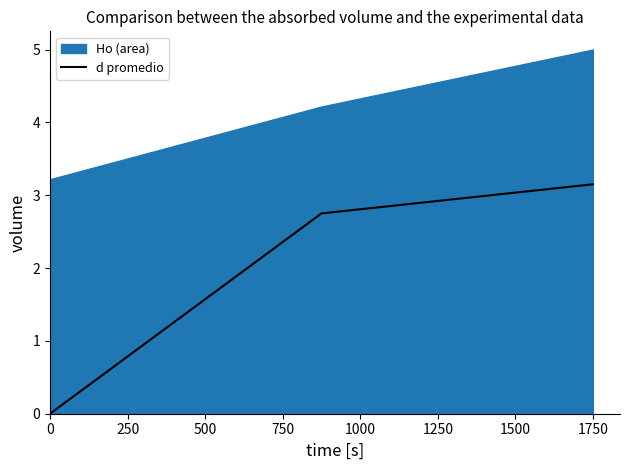

Which category has the highest value in the d promedio series?

1750